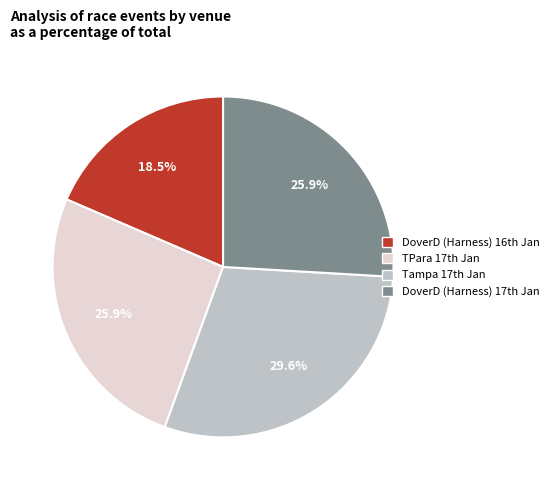

Is there a majority slice in this chart?

No